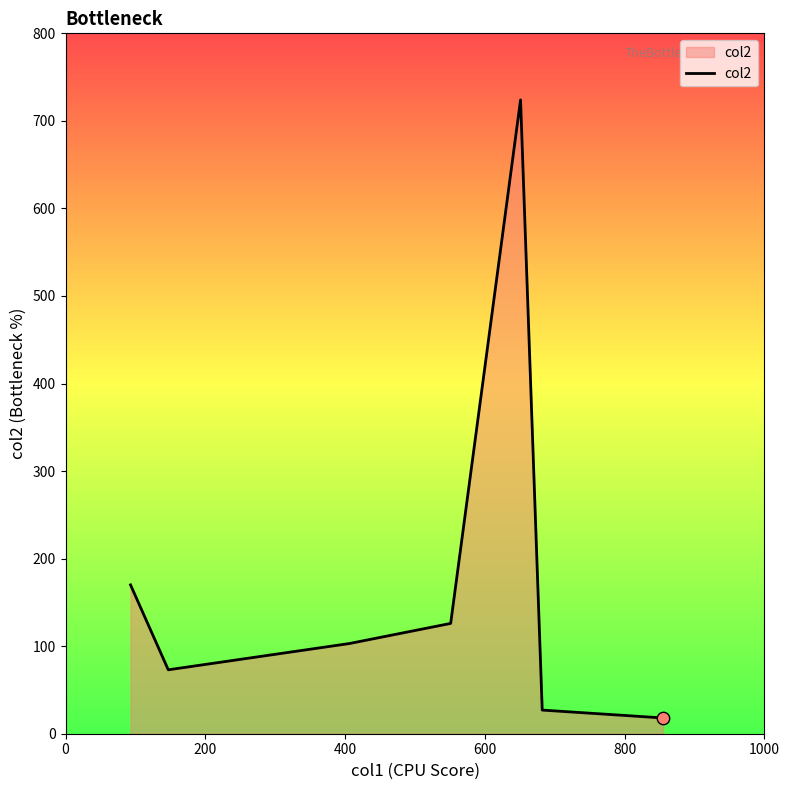

What is the smallest value displayed?

18